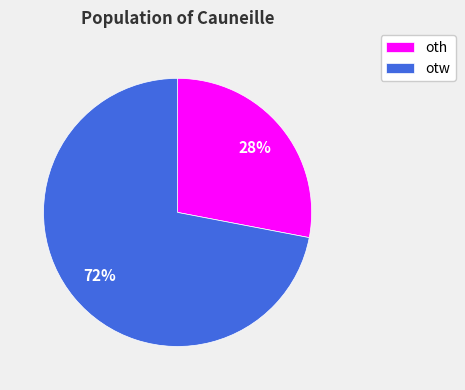

To the nearest percent, what is the difference between the oth and otw slice percentages?

44%